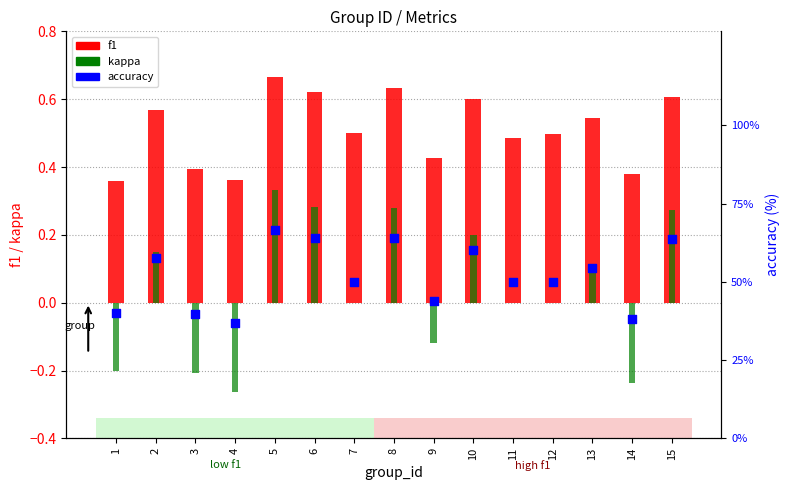

At how many categories does at least one series exceed 15?

15